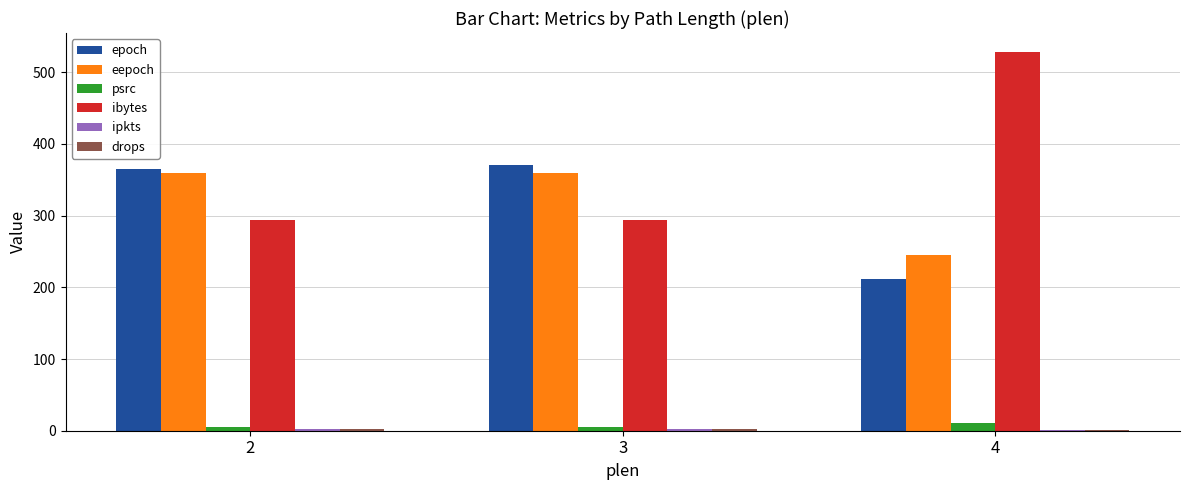

Which series has the largest total across all categories?

ibytes